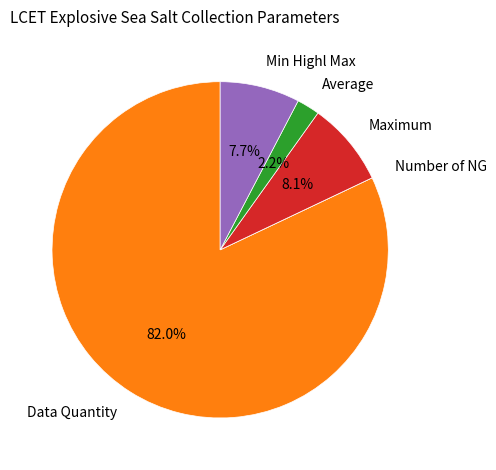

Which category has the biggest portion of the pie?

Data Quantity